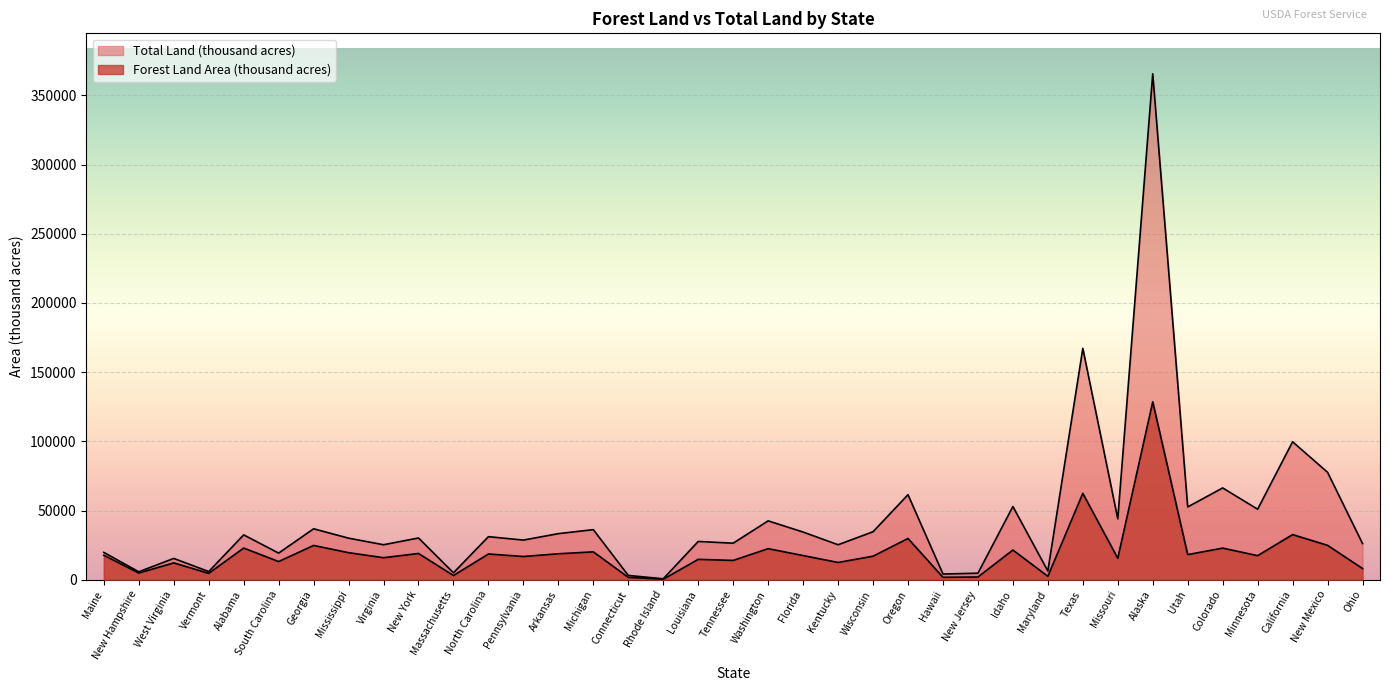

At which category is the sum across all series the highest?

Alaska